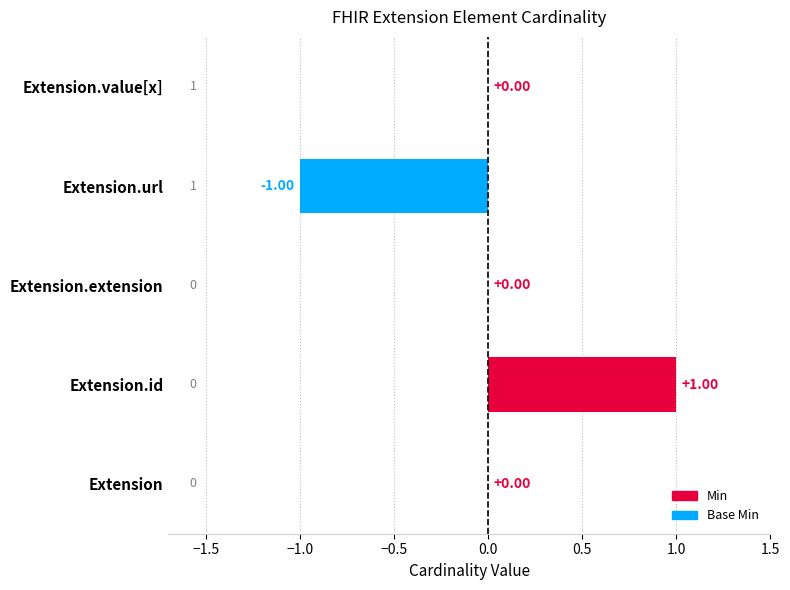

What position from the left is Extension.url?

4